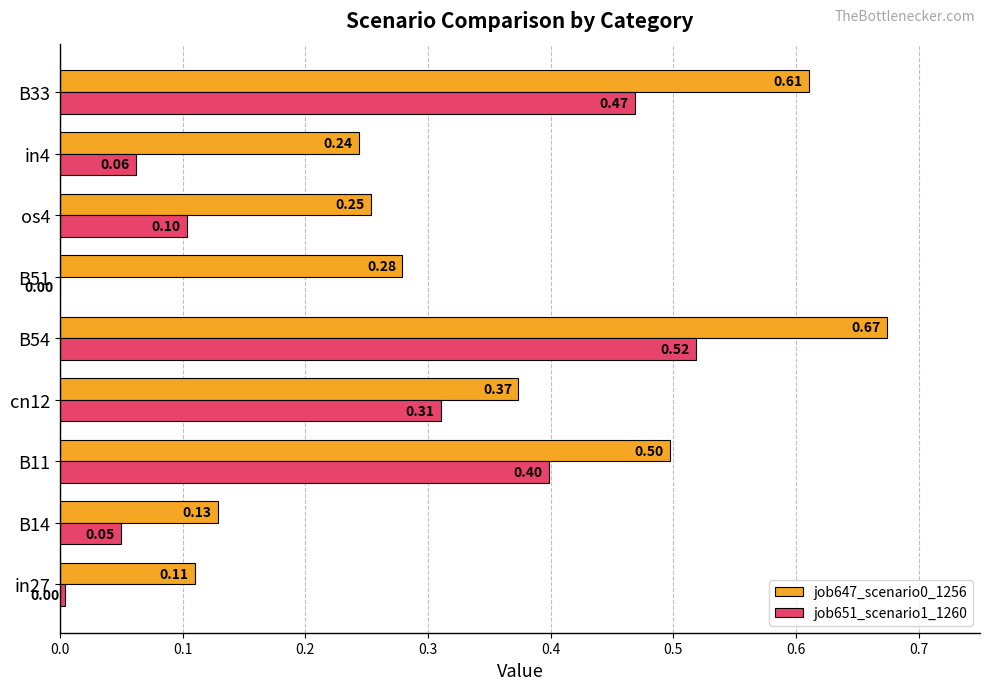

What is the sum of all job647_scenario0_1256 values?

3.2